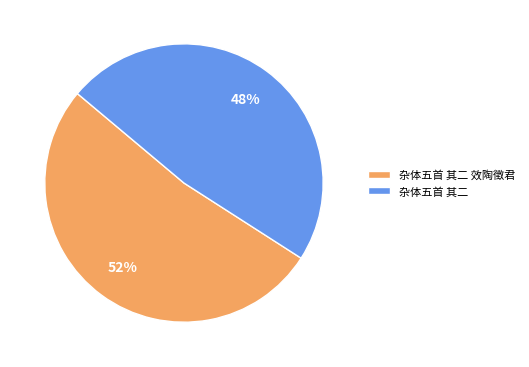

Rank the categories by value from highest to lowest.

杂体五首 其二 效陶徵君, 杂体五首 其二